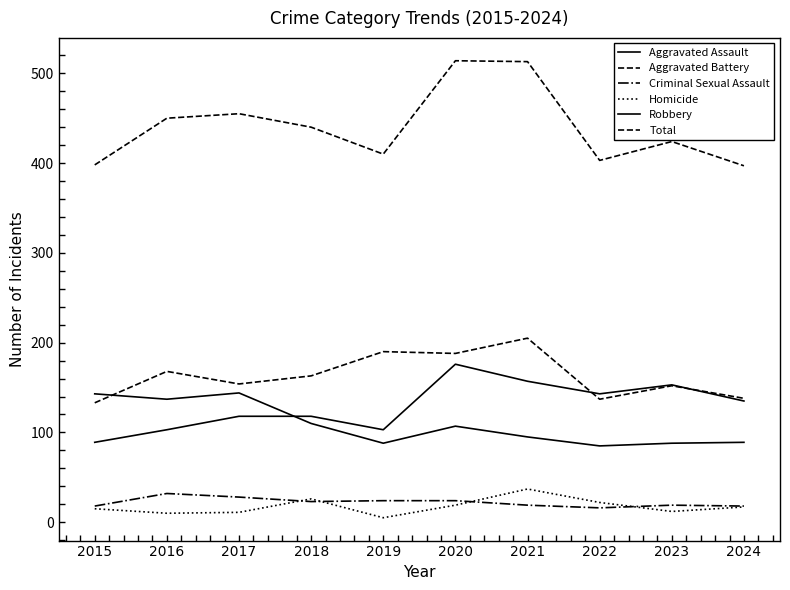

Is this an area chart (filled region under the line)?

No